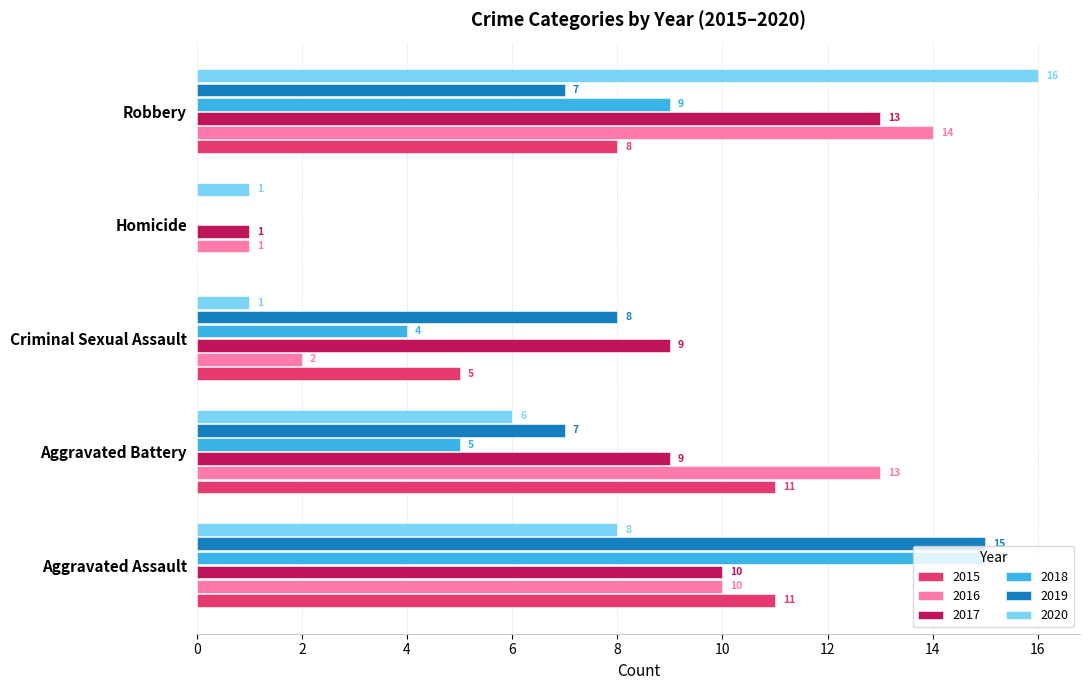

How many values in 2015 are above zero?

4